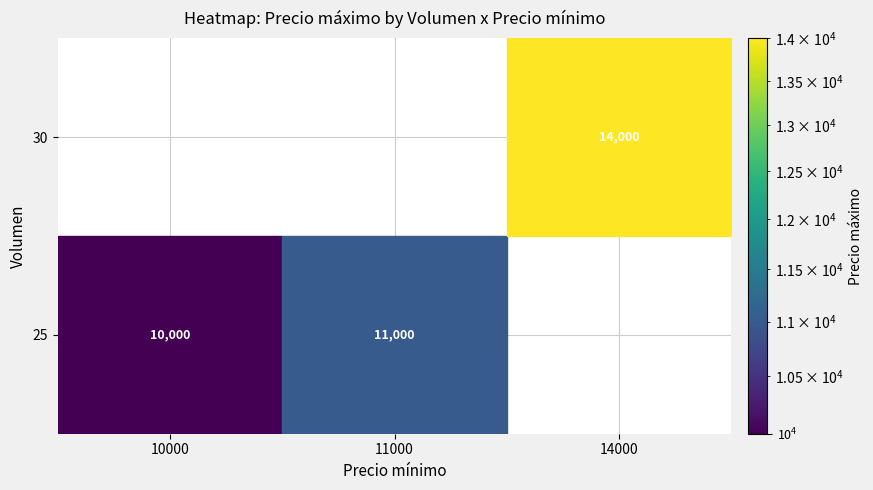

At which label does 25 reach its minimum?

10000